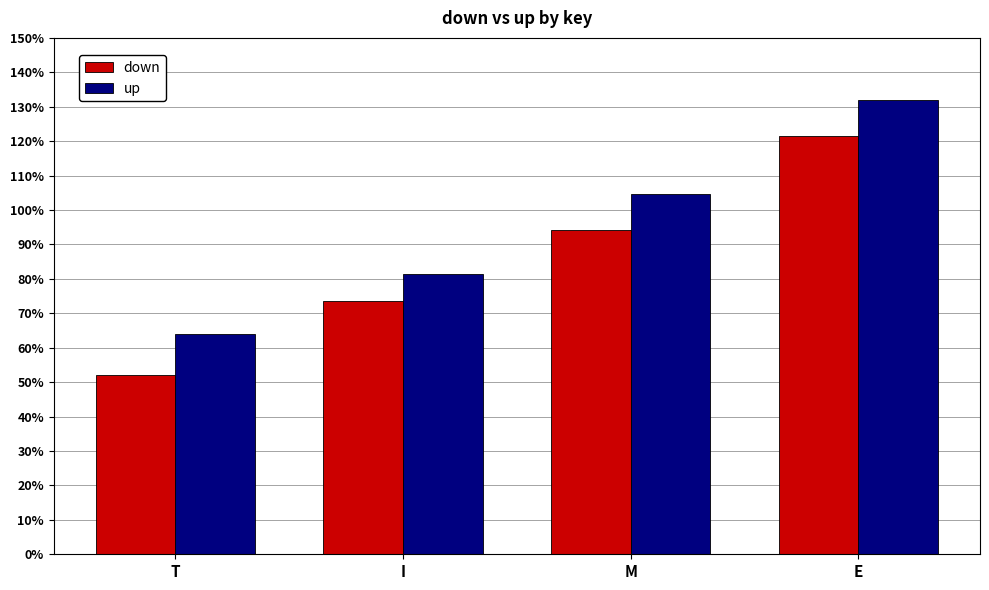

At E, list the series in order from smallest to largest.

down, up